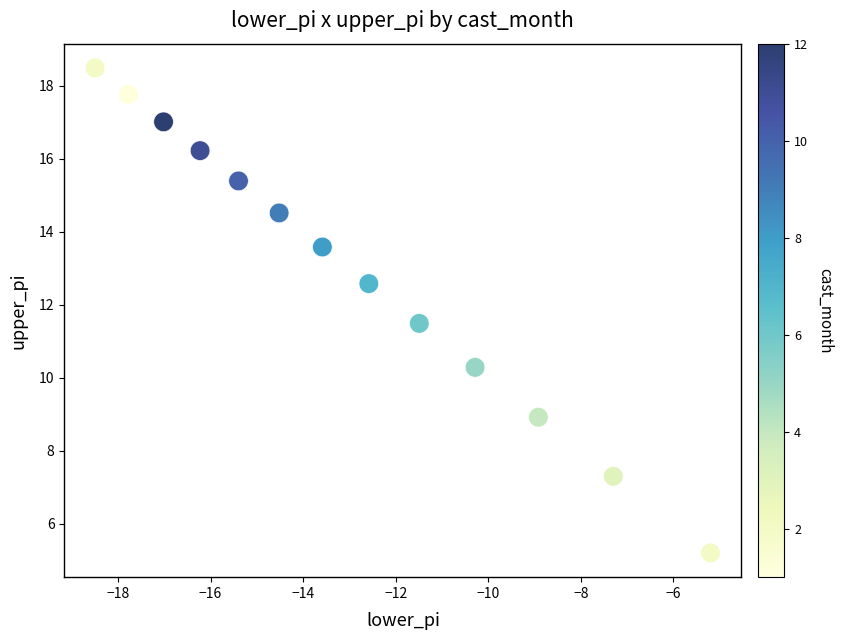

What Y value in the scatter plot is closest to 11?

11.5